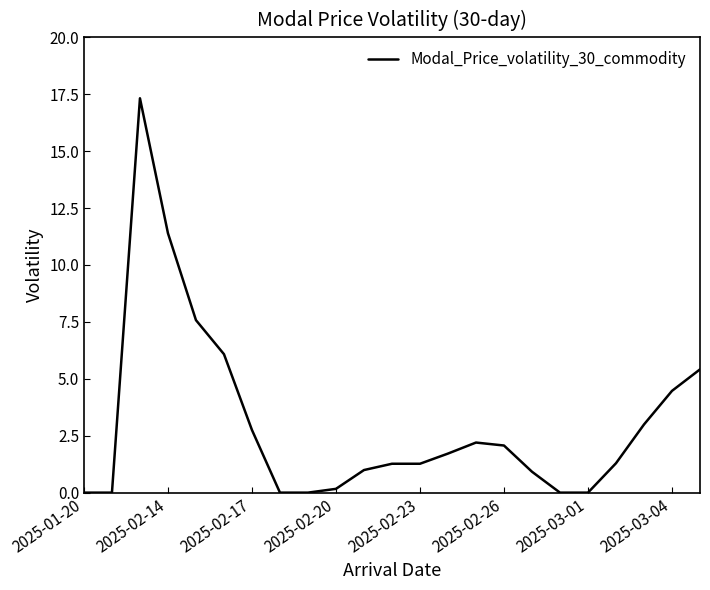

True or false: there are more than 0 points higher than both neighbors.

True